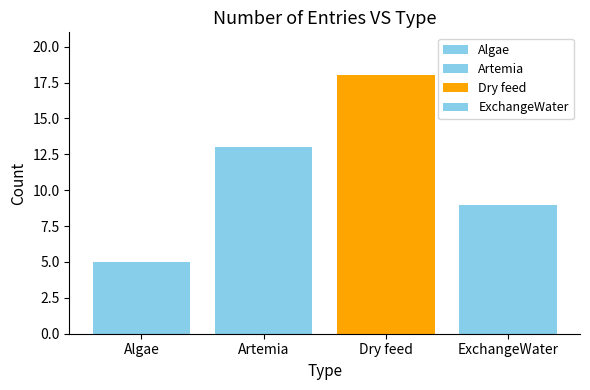

How many series are shown in this chart?

1